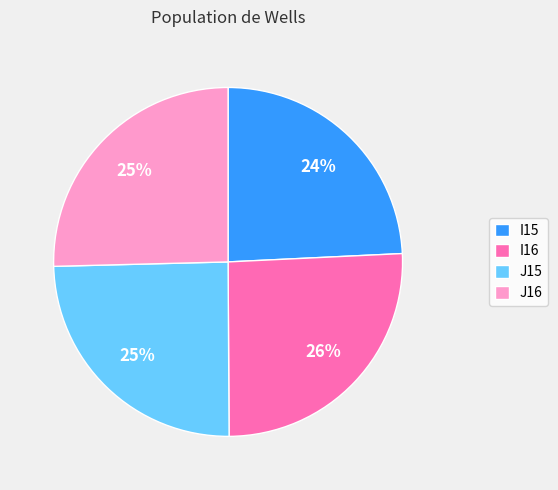

Is it true that I16 is 26% of the pie?

True